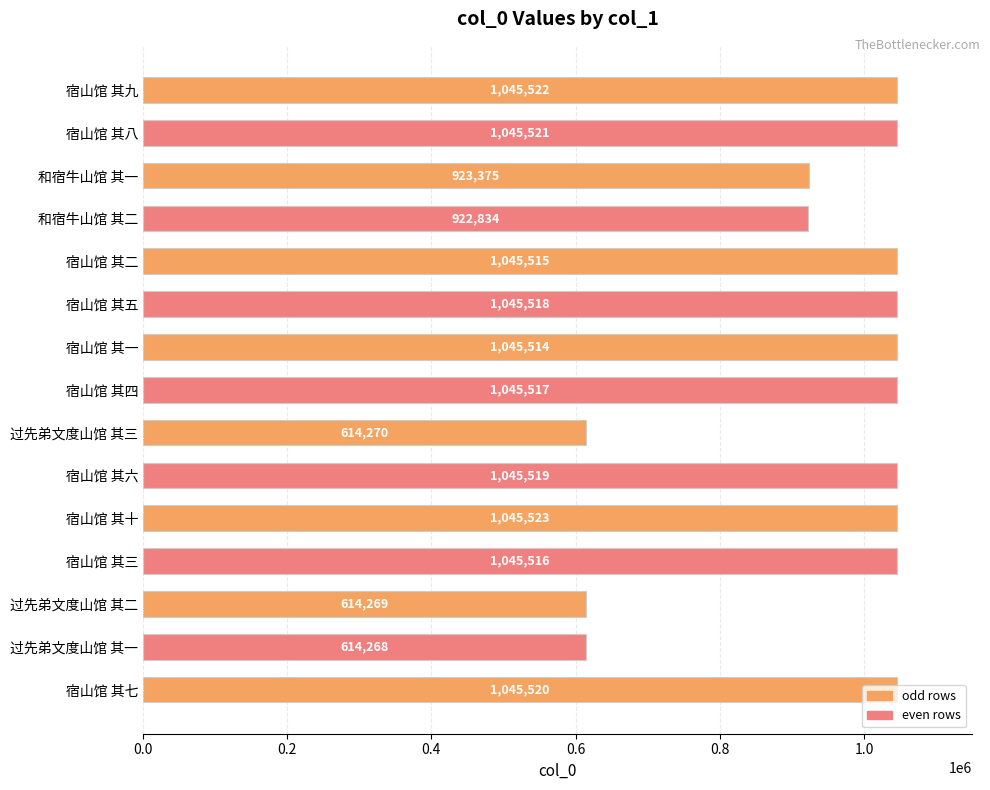

How many data points are less than 1045516?

7